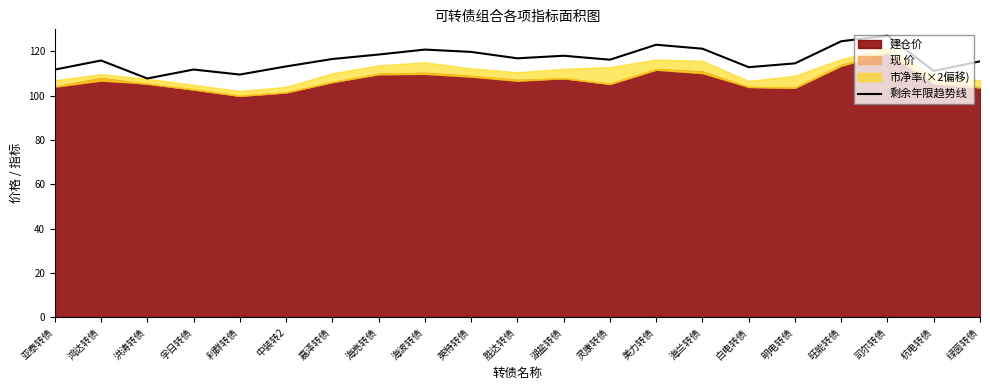

Reading right to left, transcribe all the data shown in this chart.

绿茵转债=115.5	杭电转债=111.2	司尔转债=127.2	旺能转债=124.6	明电转债=114.6	白电转债=112.9	海兰转债=121.2	美力转债=123.0	灵康转债=116.3	湖盐转债=118.1	胜达转债=116.9	英特转债=119.8	海波转债=120.9	海亮转债=118.6	嘉泽转债=116.6	中装转2=113.2	利群转债=109.6	孚日转债=111.8	洪涛转债=107.8	鸿达转债=115.9	亚泰转债=111.8